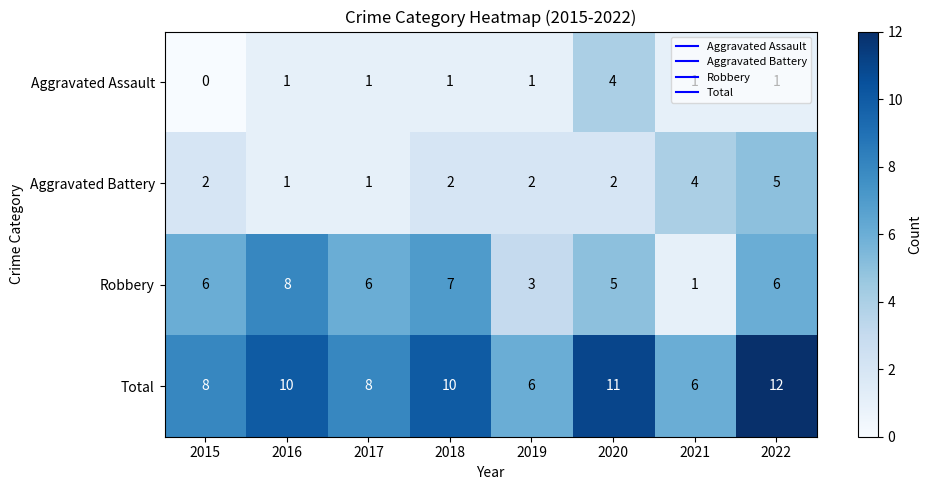

At which category is the sum across all series the highest?

2022